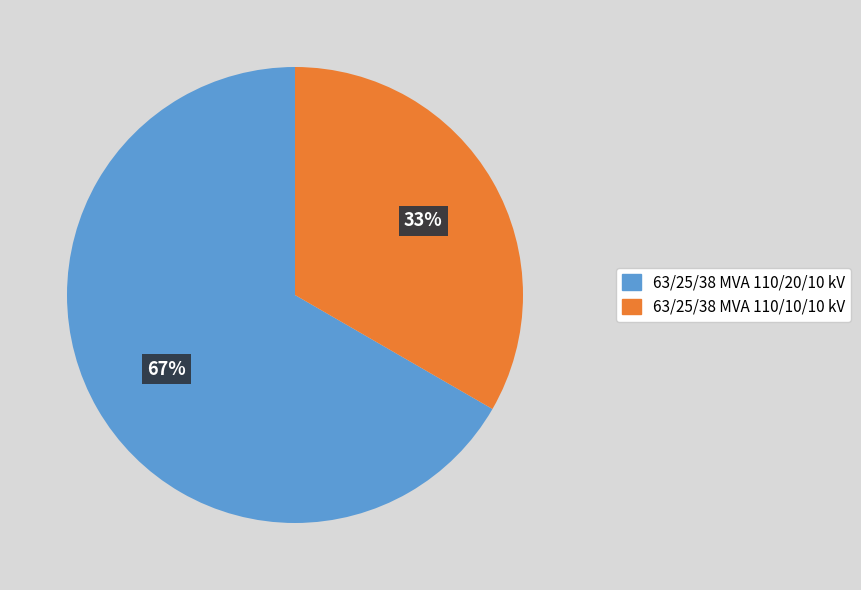

To the nearest percent, what is the average slice percentage?

50%